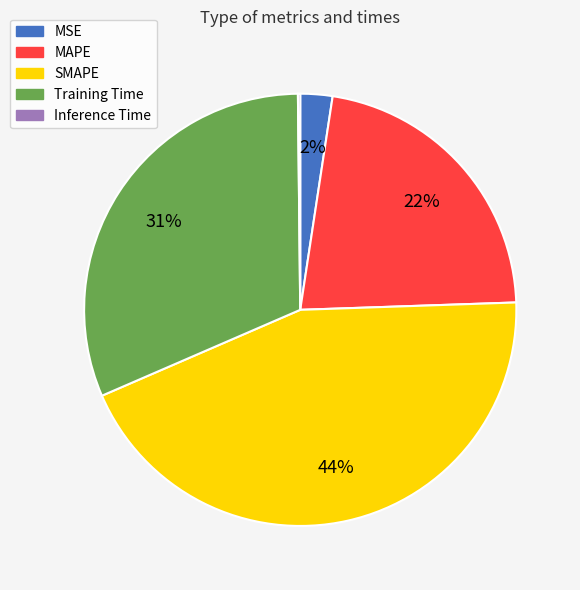

Which category has the biggest portion of the pie?

SMAPE